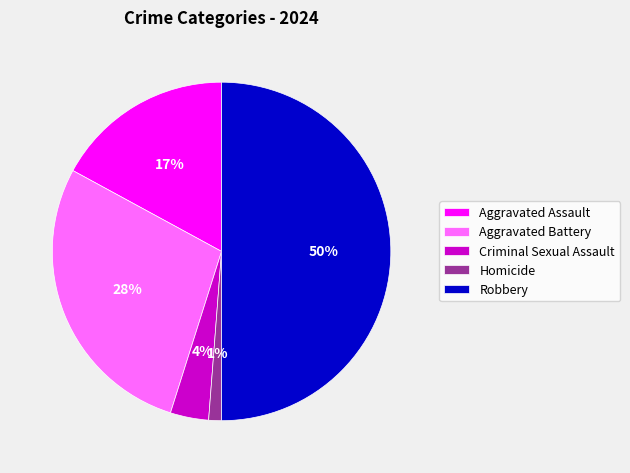

Does Homicide account for over 50% of the chart?

No